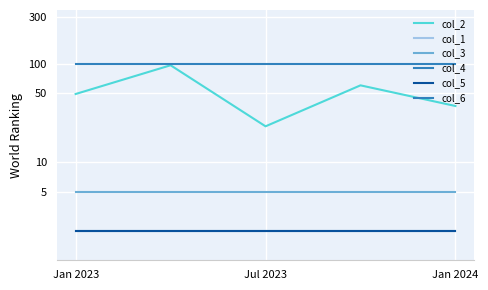

Which series has the largest total across all categories?

col_6